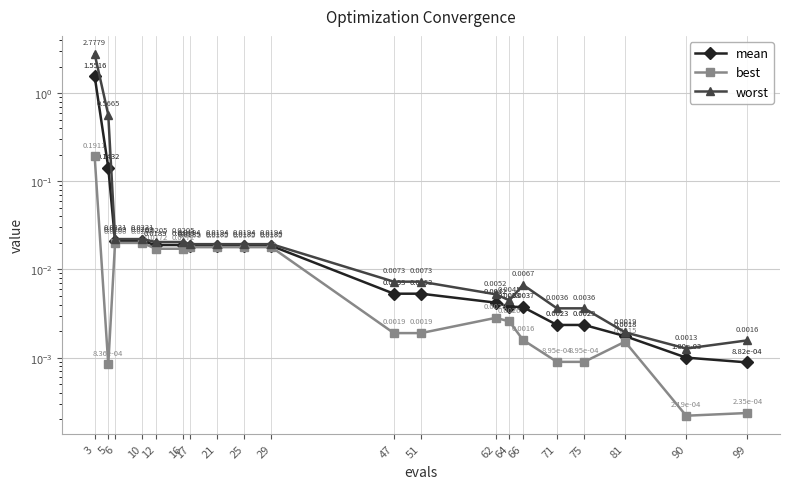

What is the difference between the second highest and minimum values in the worst series?

0.6